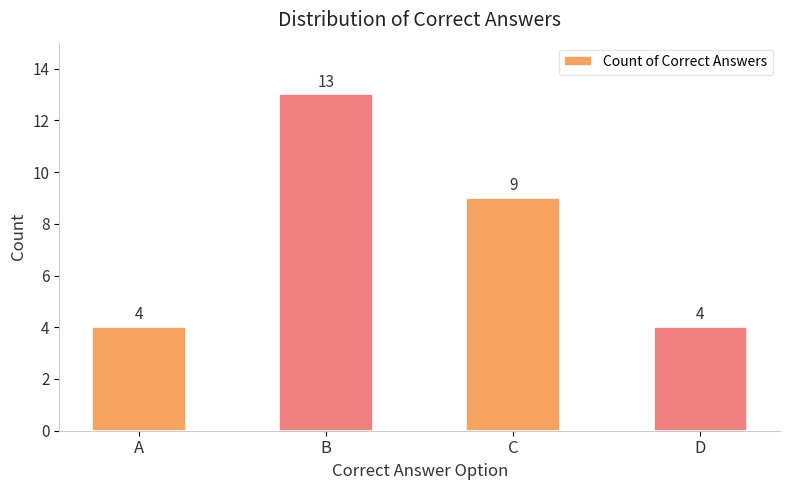

How many categories are shown in the chart?

4